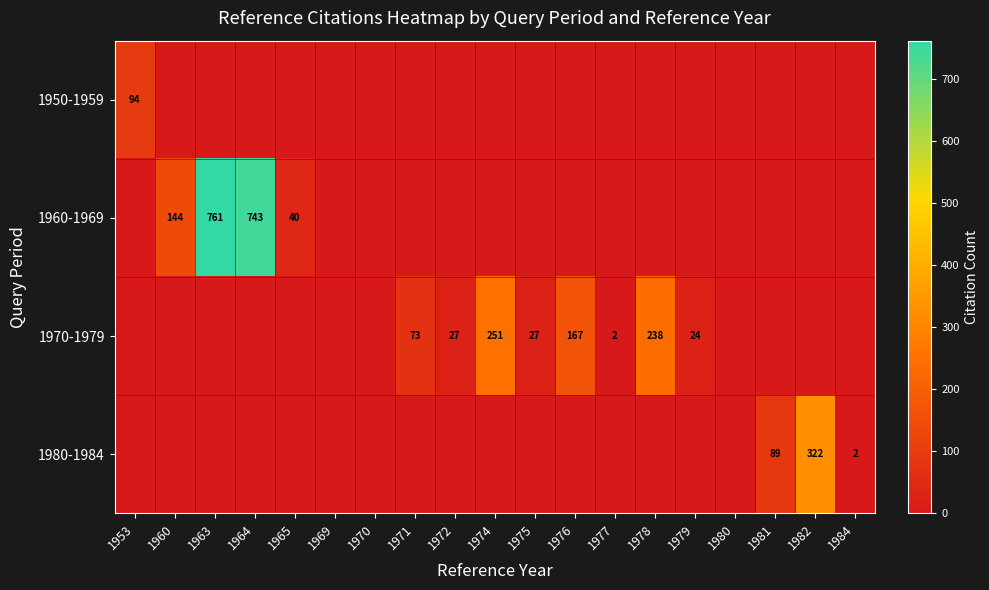

What is the greatest value displayed?

761